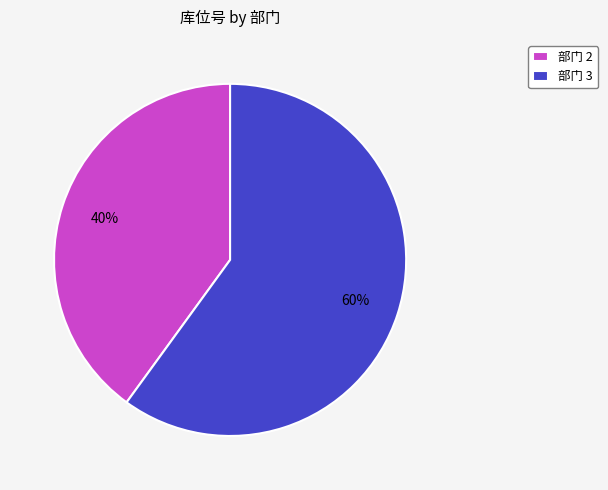

Which category has the biggest portion of the pie?

部门 3